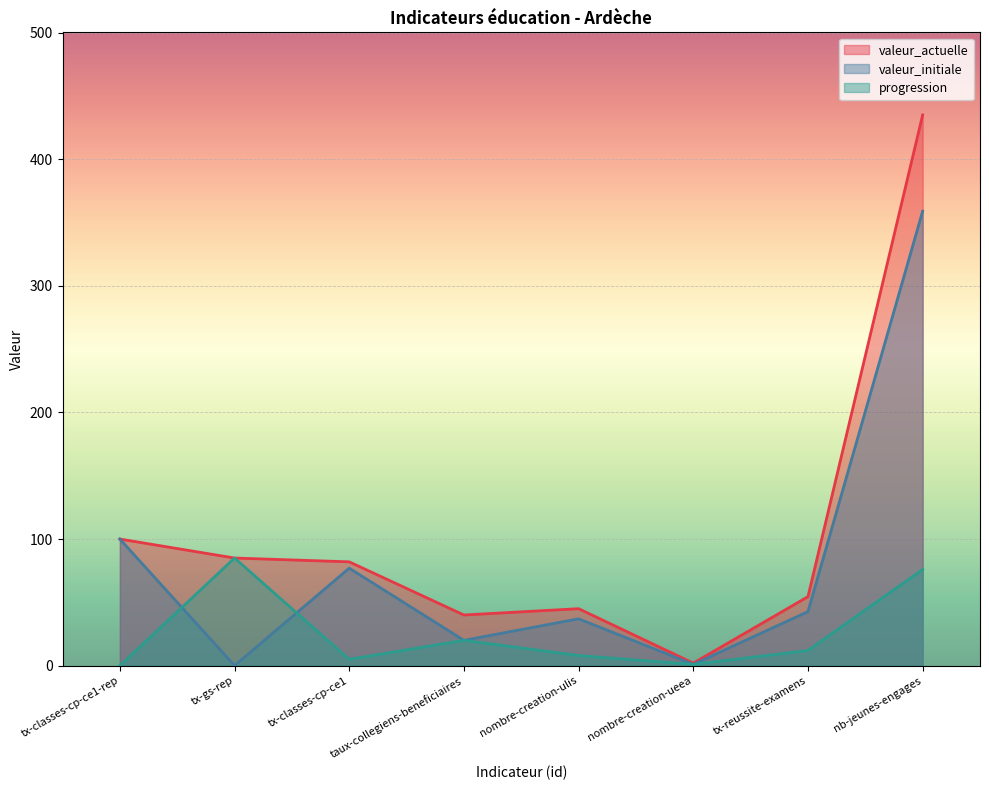

Reading left to right, transcribe all the data shown in this chart.

valeur_actuelle: 100.0	85.0	82.0	40.0	45.0	2.0	54.5	435.0
valeur_initiale: 100.0	0.0	77.0	20.0	37.0	1.0	42.7	359.0
progression: 0.0	85.0	5.0	20.0	8.0	1.0	12.0	76.0